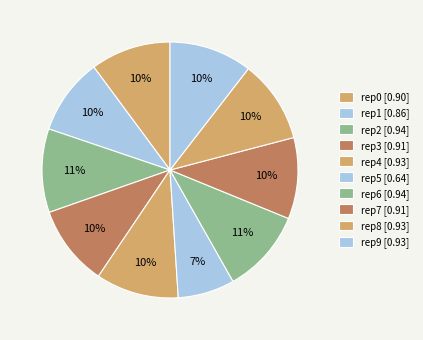

How many slices are in this pie chart?

10